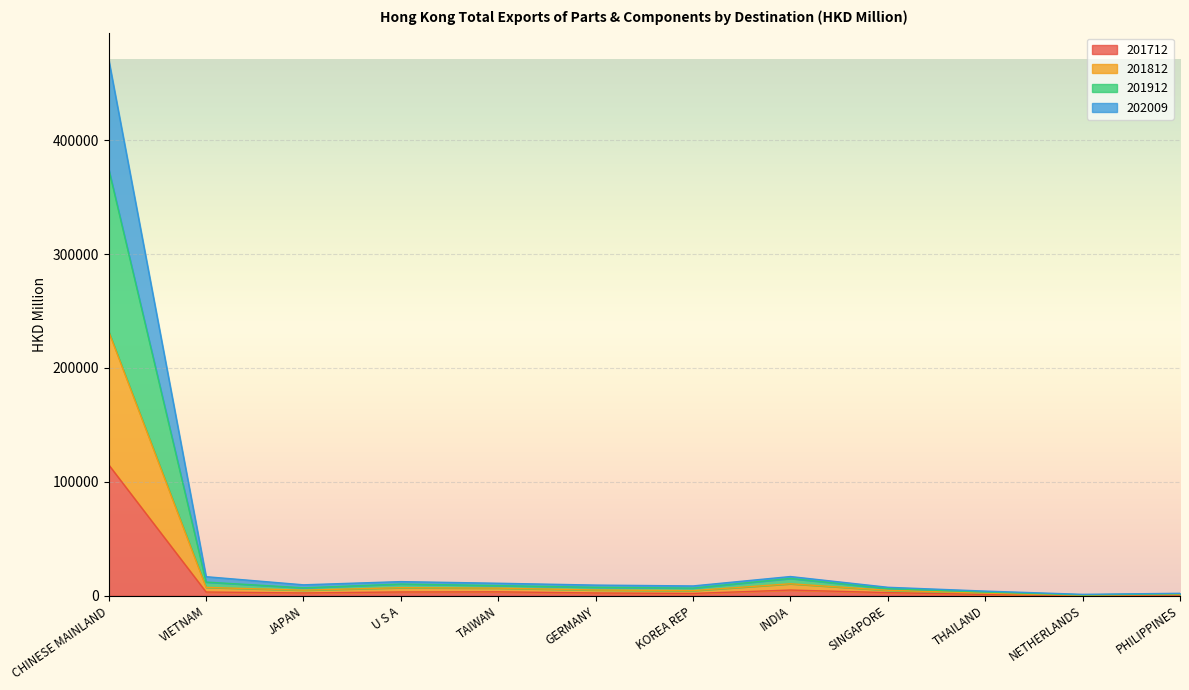

Where is 201712 nearest to the value 57545?

INDIA